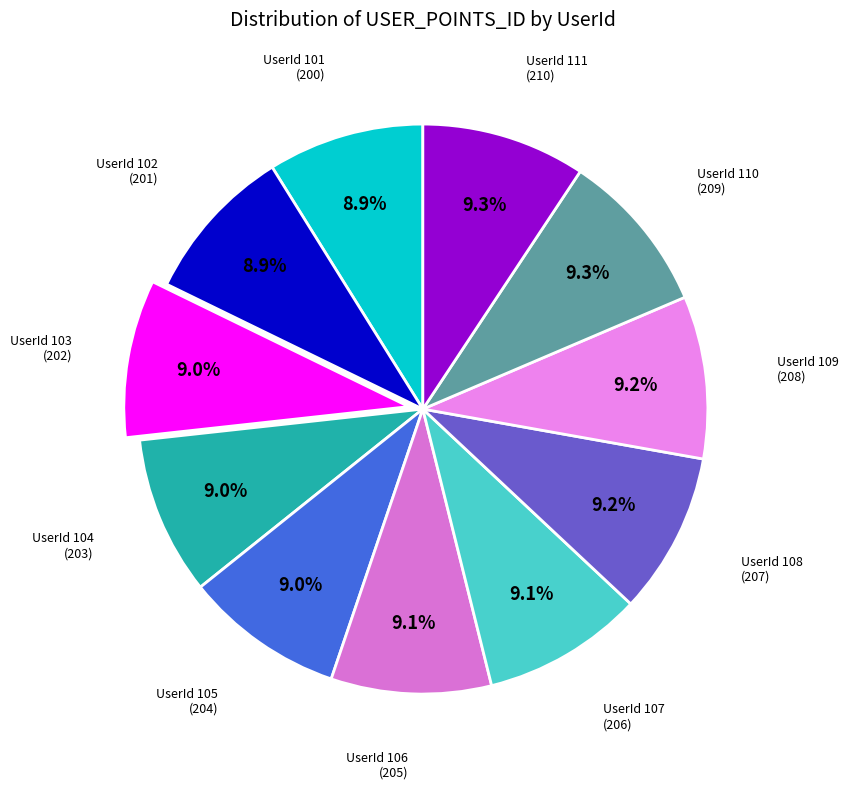

Does any single category account for the majority?

No